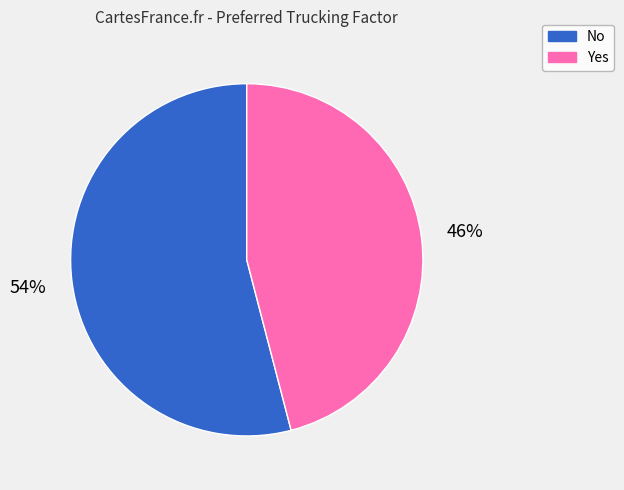

Which has a higher value, No or Yes?

No